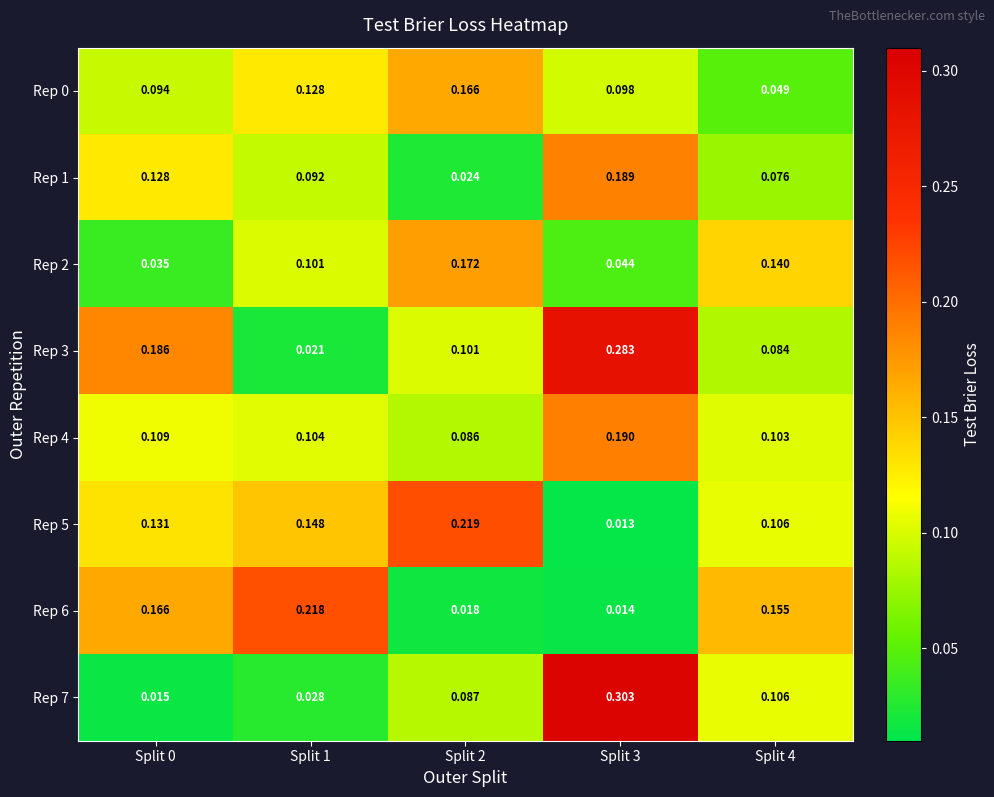

Is the value of Rep 6 at Split 1 greater than the value of Rep 3 at Split 1?

Yes